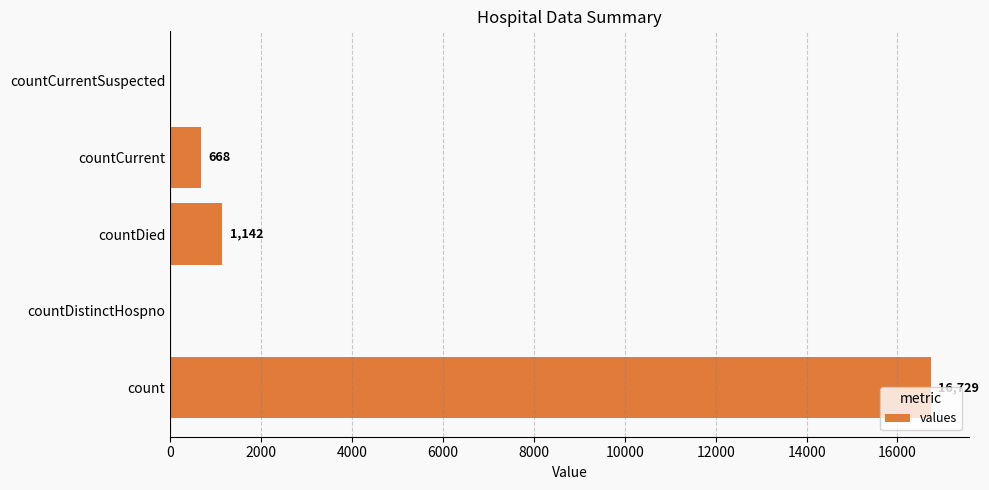

Which has a higher value, countCurrentSuspected or countDied?

countDied